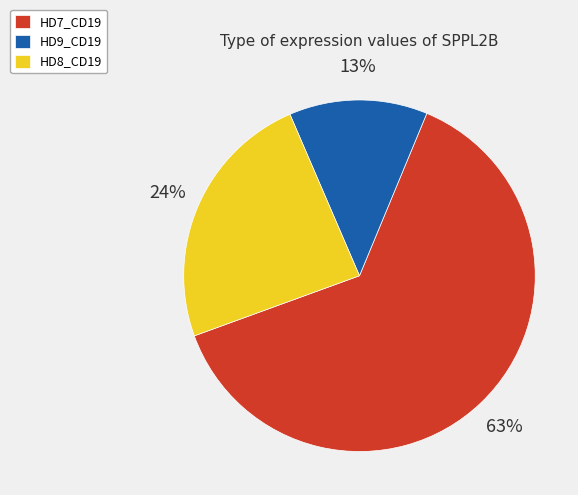

To the nearest percent, what is the difference between the HD7_CD19 and HD9_CD19 slice percentages?

50%